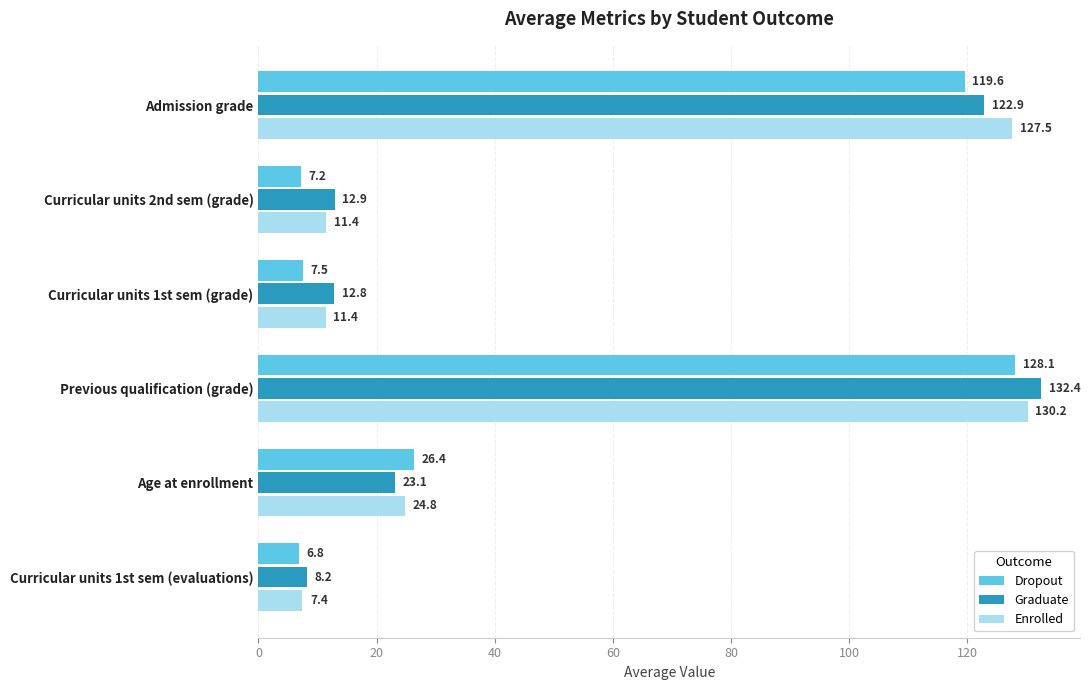

Which series has the widest spread of values?

Graduate